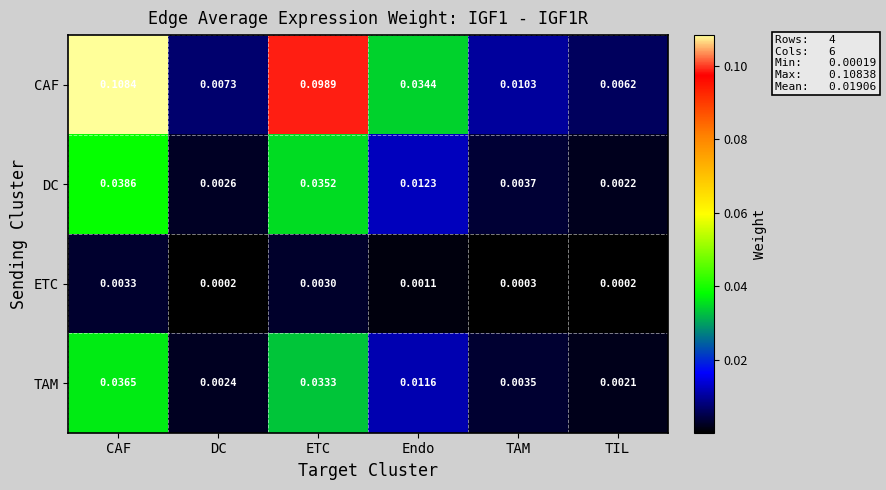

Which series has the largest range (max minus min)?

CAF